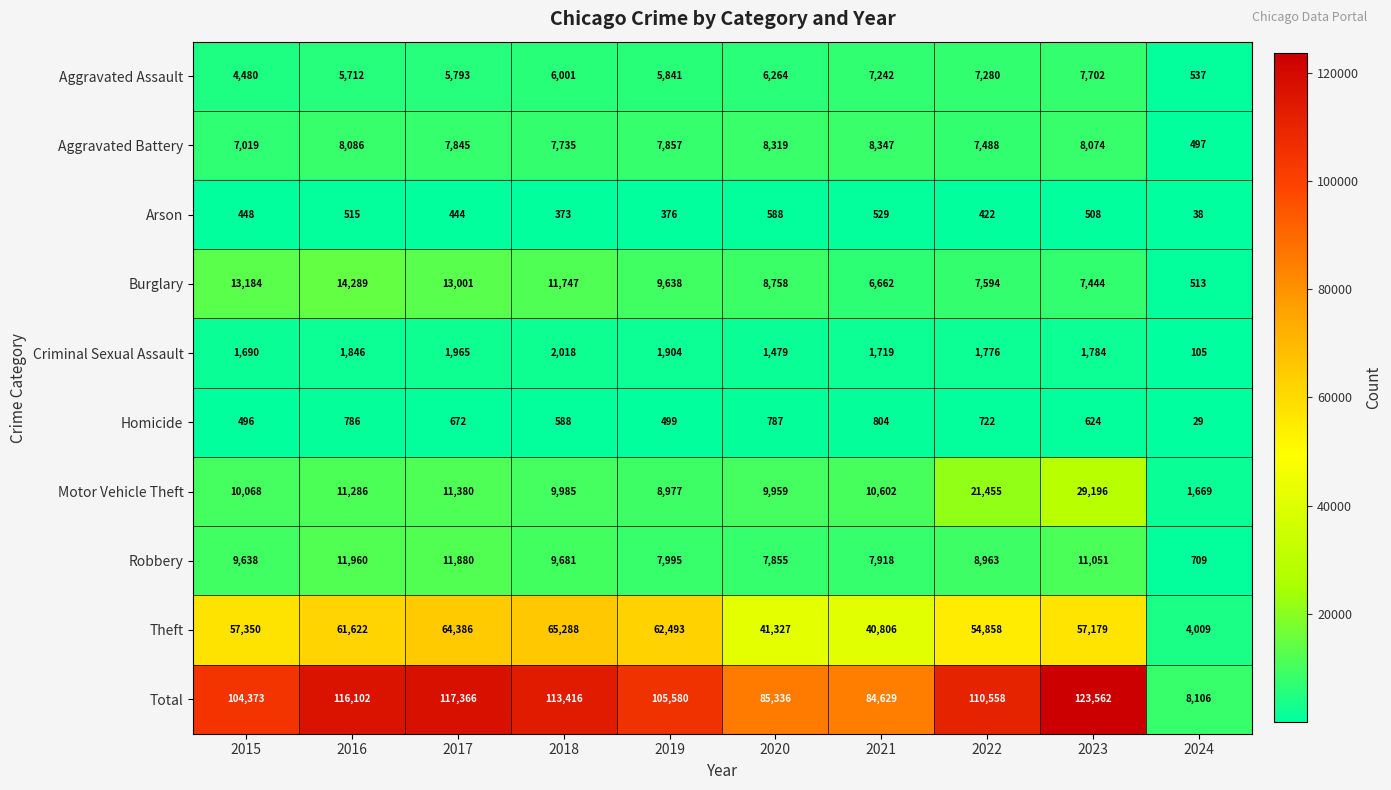

Is the value of Aggravated Battery at 2020 greater than the value of Homicide at 2021?

Yes